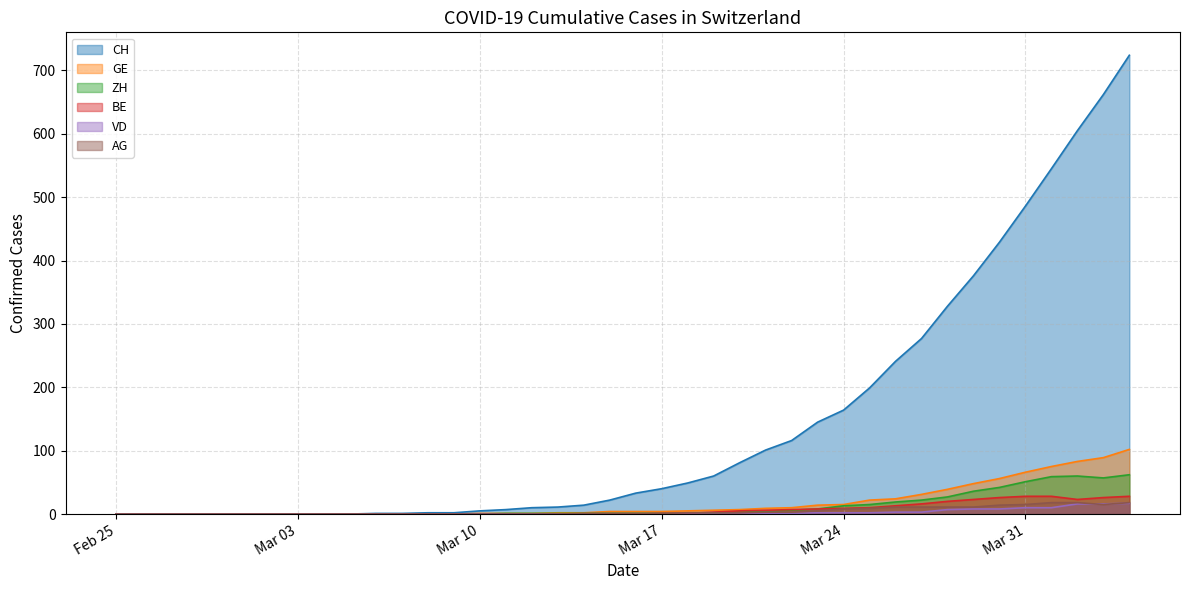

How many lines are shown in the chart?

6